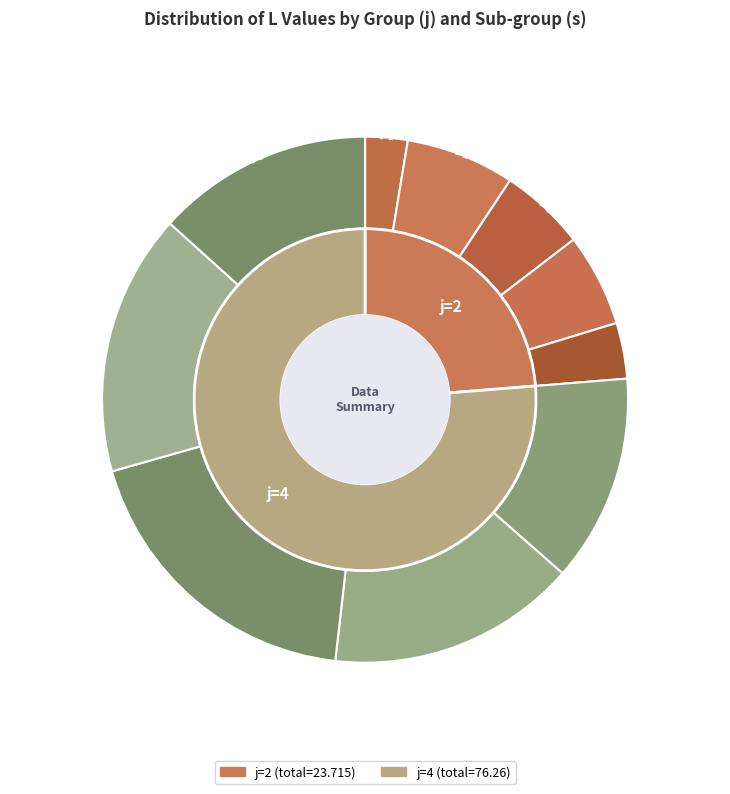

Does any single category account for the majority?

No